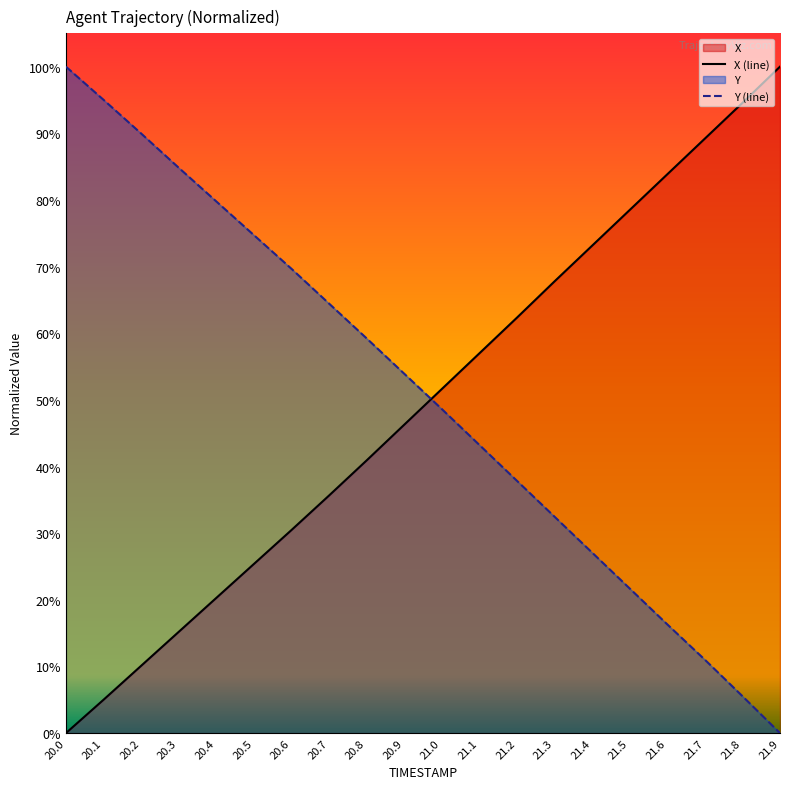

How many times do Y and X cross each other?

1